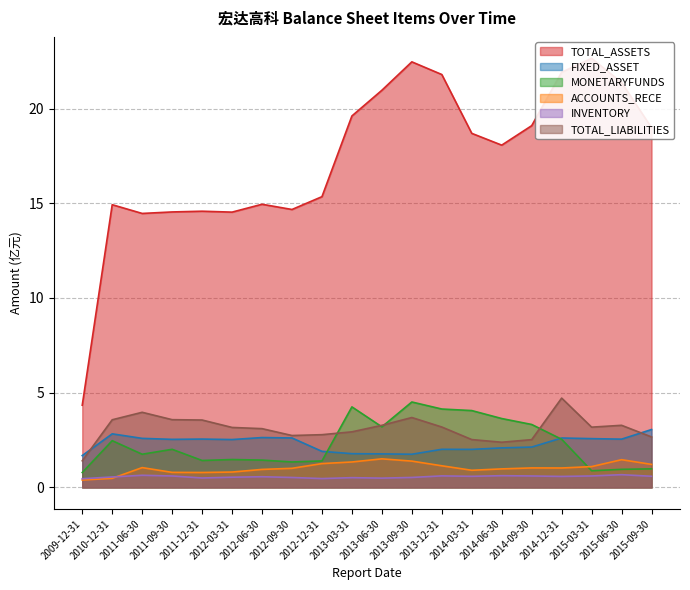

Is it true that FIXED_ASSET equals 0.7 at 2014-06-30?

False